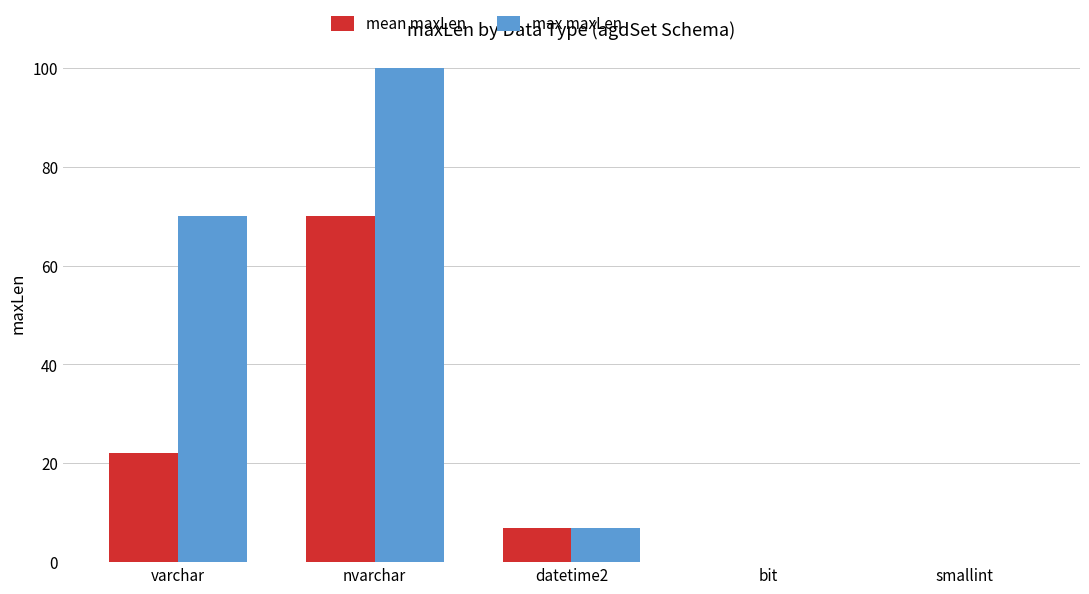

Which series changed the most between nvarchar and smallint?

max maxLen